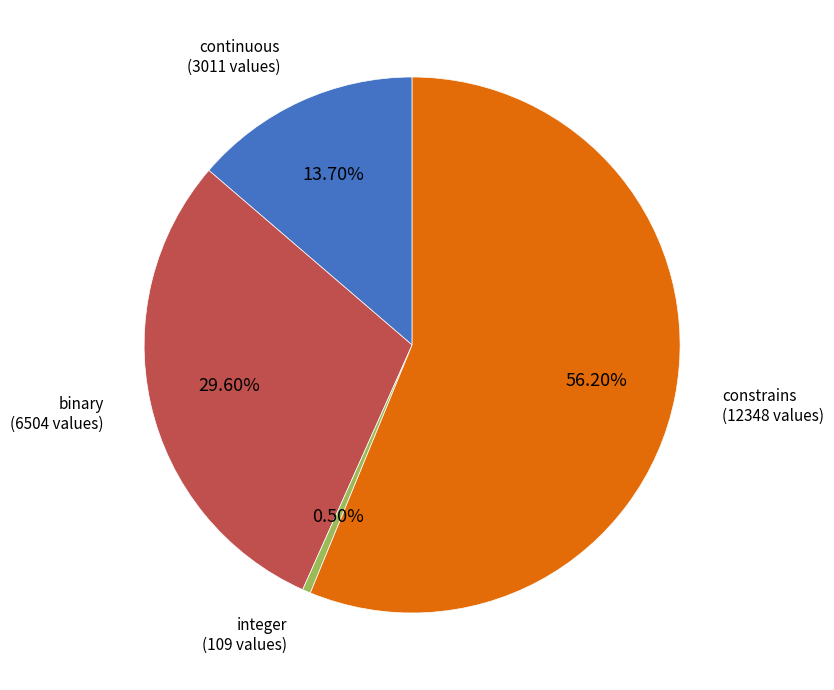

Count the number of slices in the pie.

4